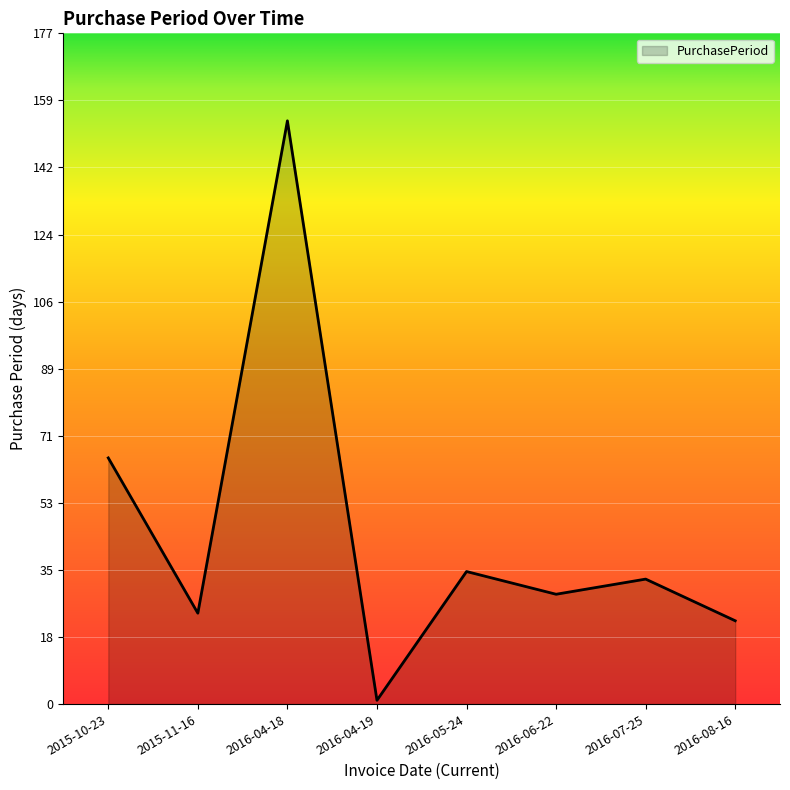

List the labels in order of value, smallest first.

2016-04-19, 2016-08-16, 2015-11-16, 2016-06-22, 2016-07-25, 2016-05-24, 2015-10-23, 2016-04-18